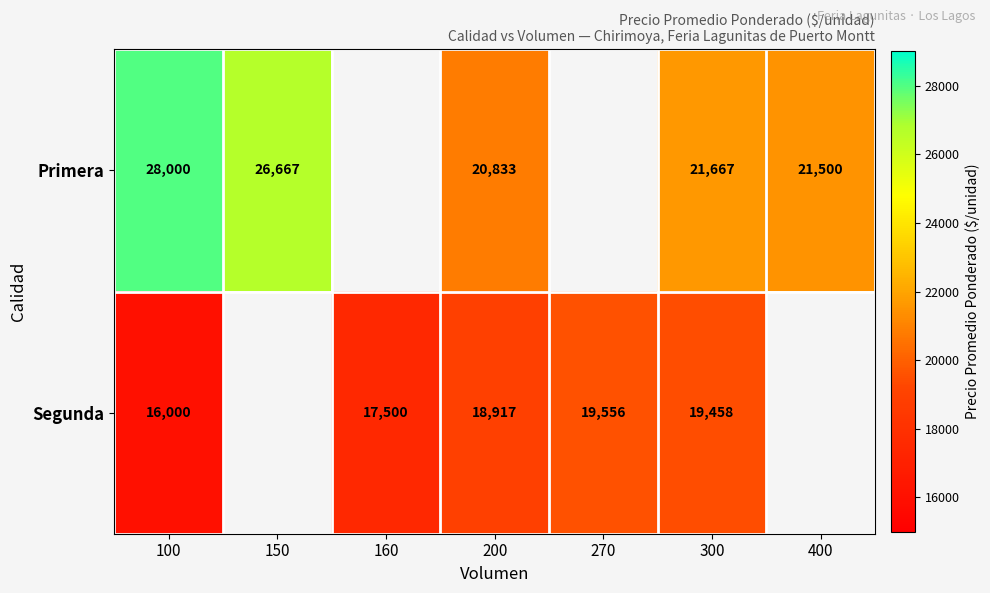

Is the value of Primera at 100 greater than the value of Segunda at 100?

Yes